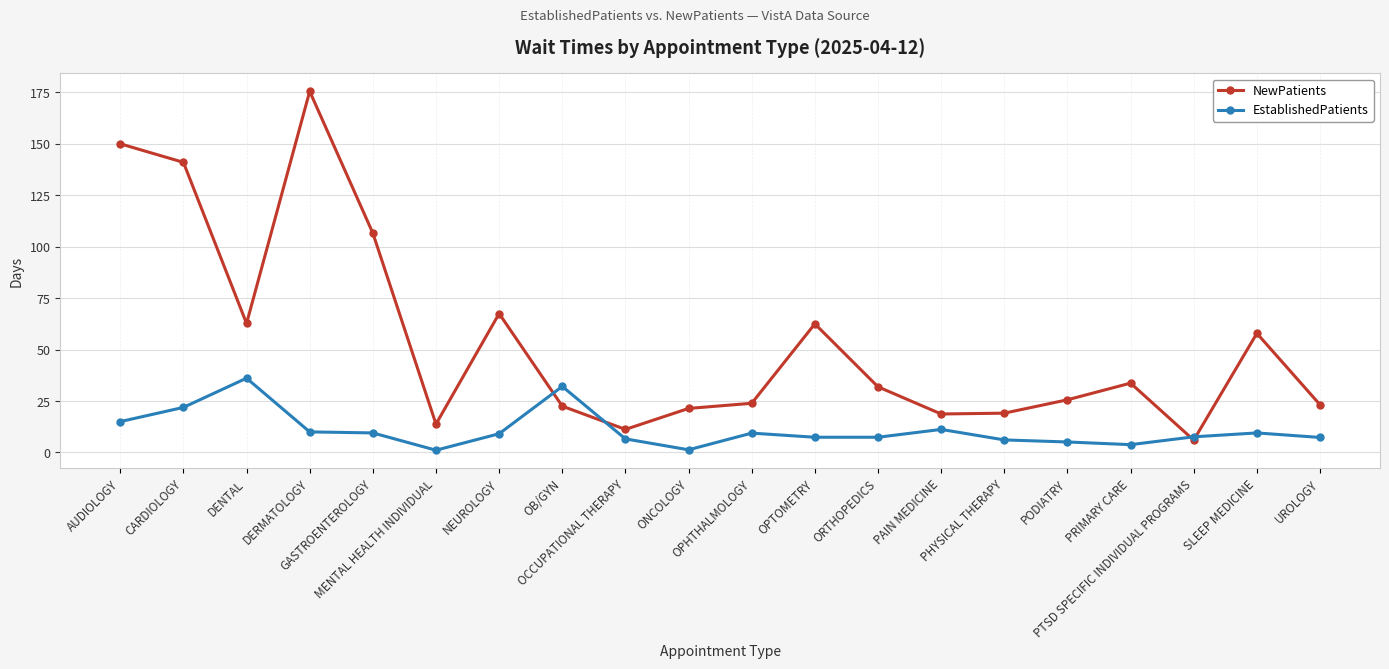

At which category does NewPatients reach its first local peak?

DERMATOLOGY